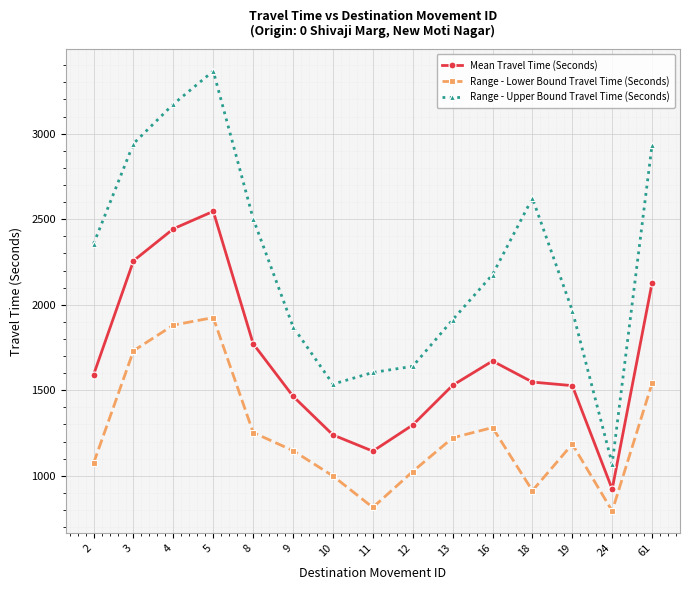

What is the total value across all series at 24?

2786